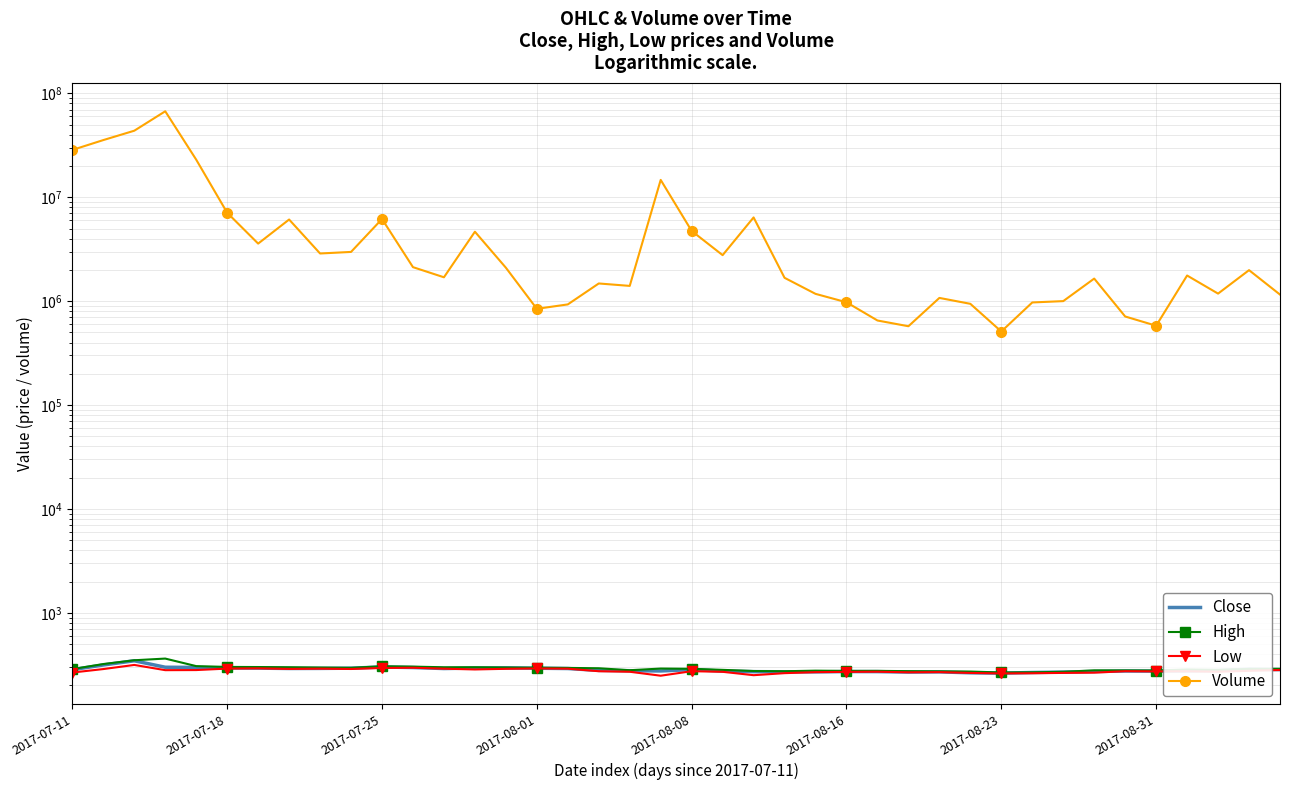

What is the difference between the highest and lowest values at 32?

1001112.0